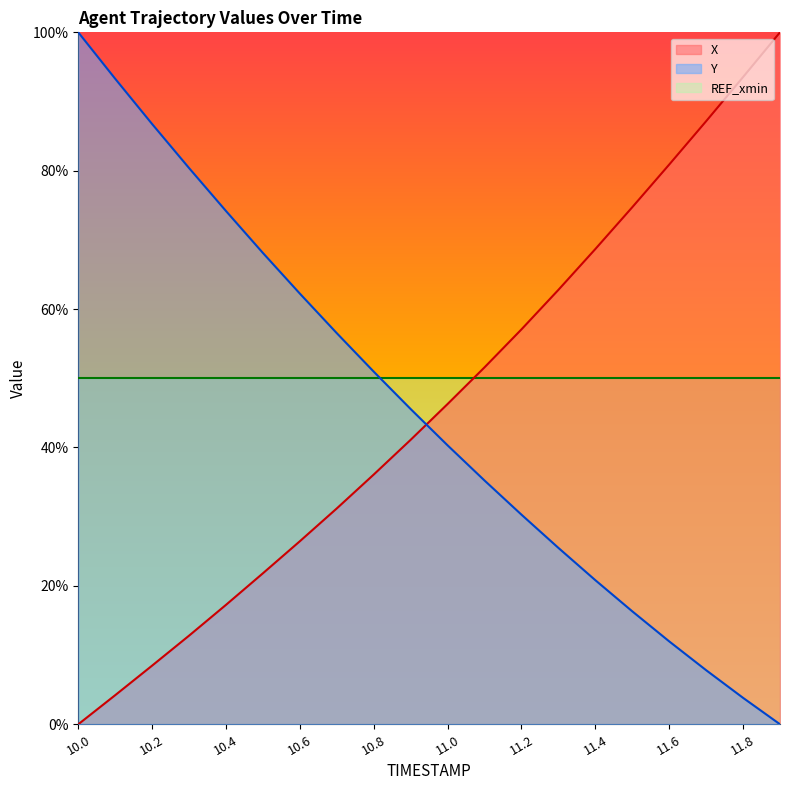

Rank the categories by Y value from lowest to highest.

11.9, 11.8, 11.7, 11.6, 11.5, 11.4, 11.3, 11.2, 11.1, 11.0, 10.9, 10.8, 10.7, 10.6, 10.5, 10.4, 10.3, 10.2, 10.1, 10.0